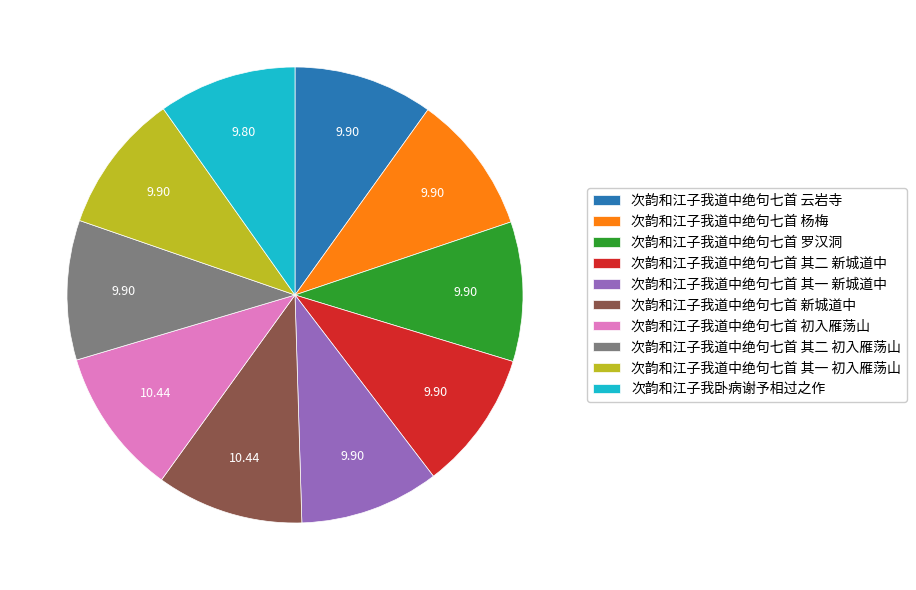

Is the sum of 次韵和江子我道中绝句七首 罗汉洞 and 次韵和江子我道中绝句七首 杨梅 greater than half?

No